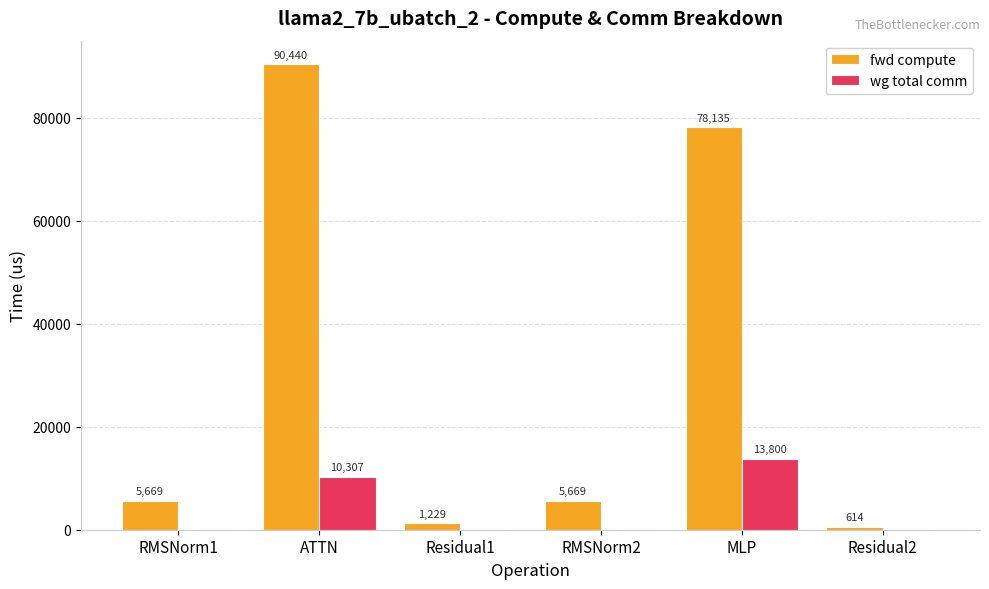

At which label is wg total comm closest to 6900?

ATTN